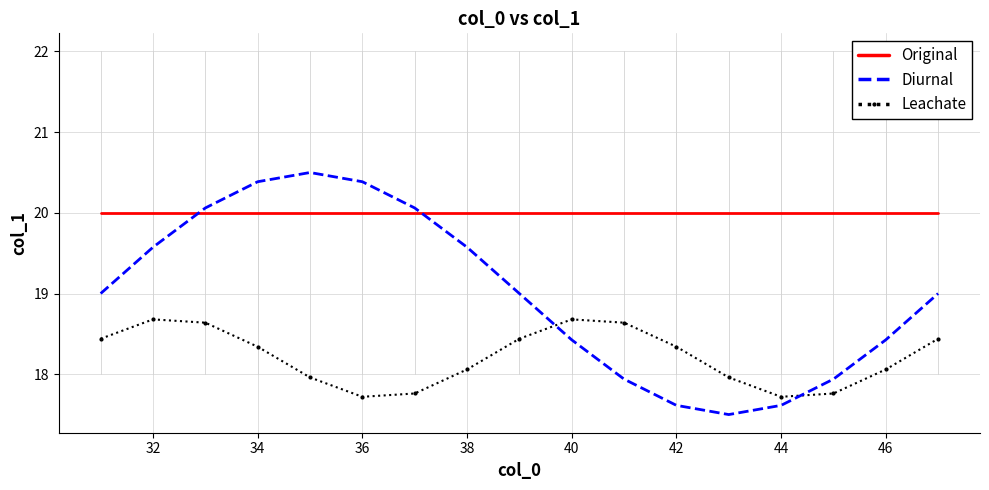

How many interior local peaks does the Leachate series have?

2